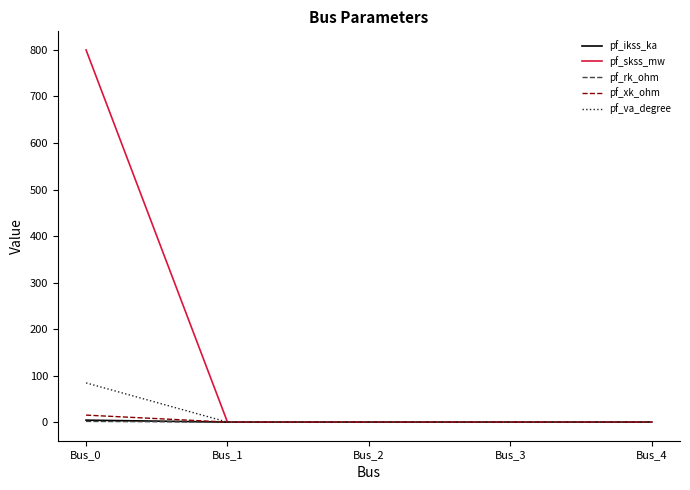

Which series has the largest total across all categories?

pf_skss_mw